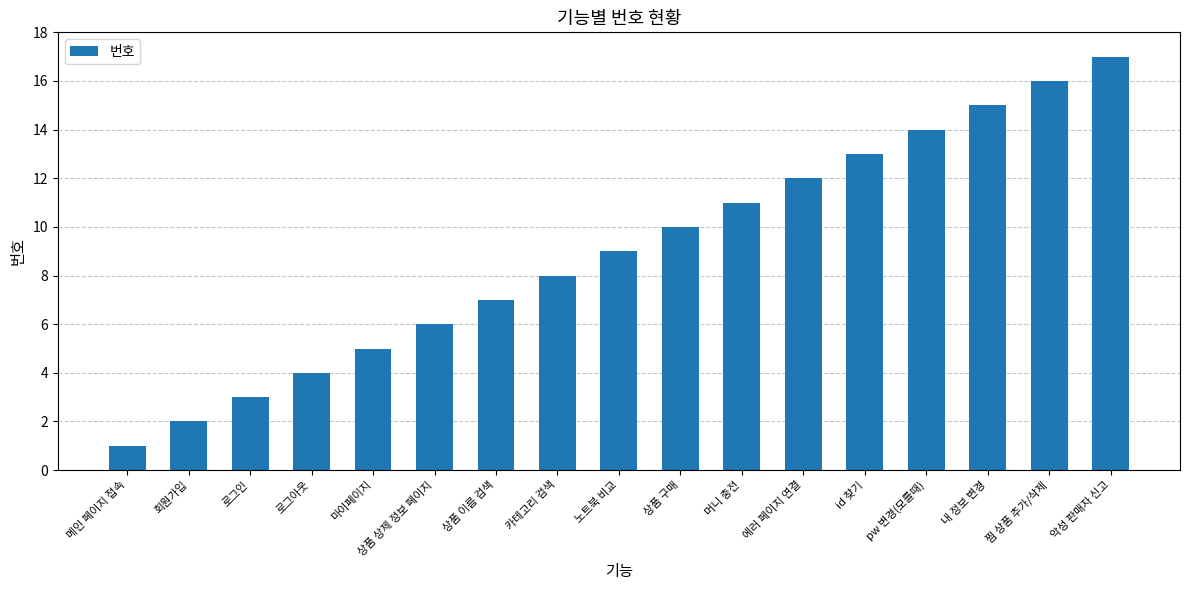

Does the chart contain any negative values?

No